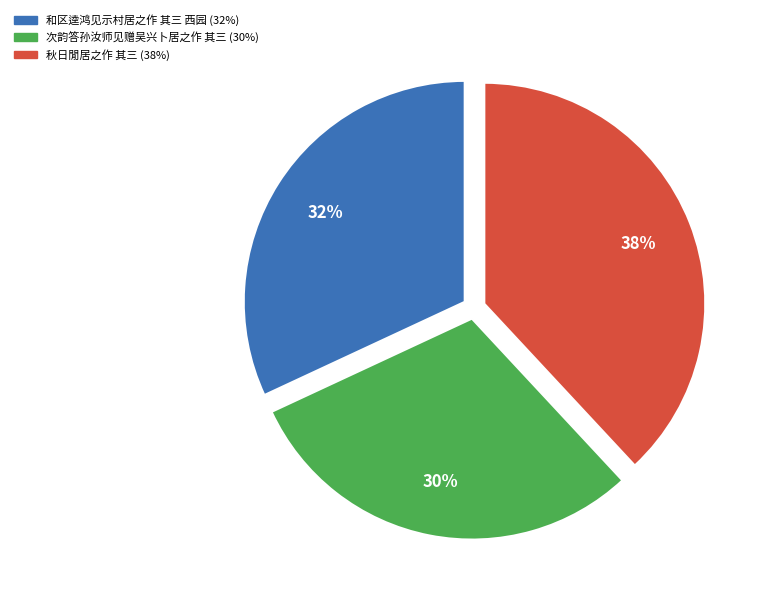

Is it true that 次韵答孙汝师见赠吴兴卜居之作 其三 is 30% of the pie?

True